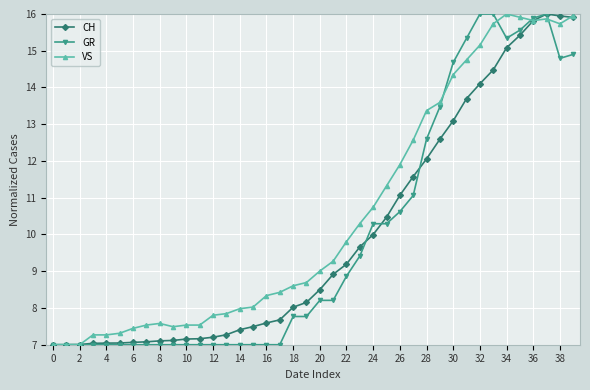

What is the maximum value for GR?

16.0